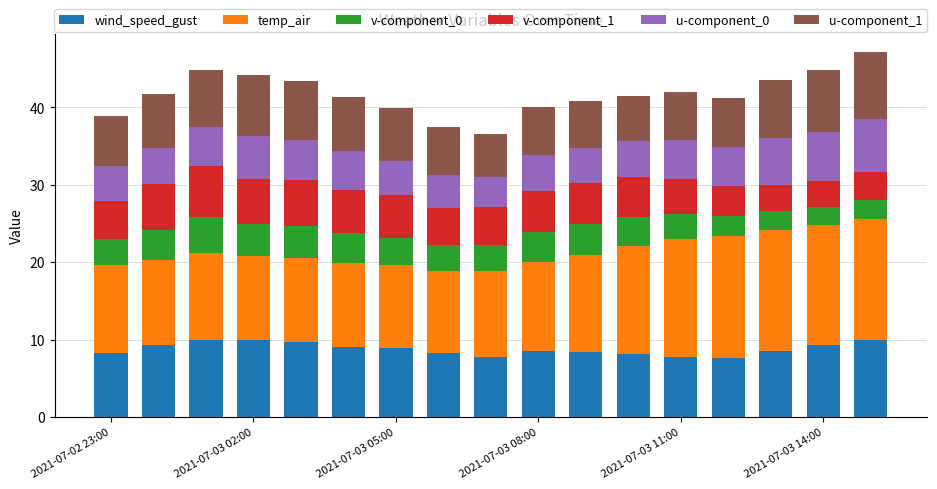

What is the lowest value of the wind_speed_gust series?

7.7